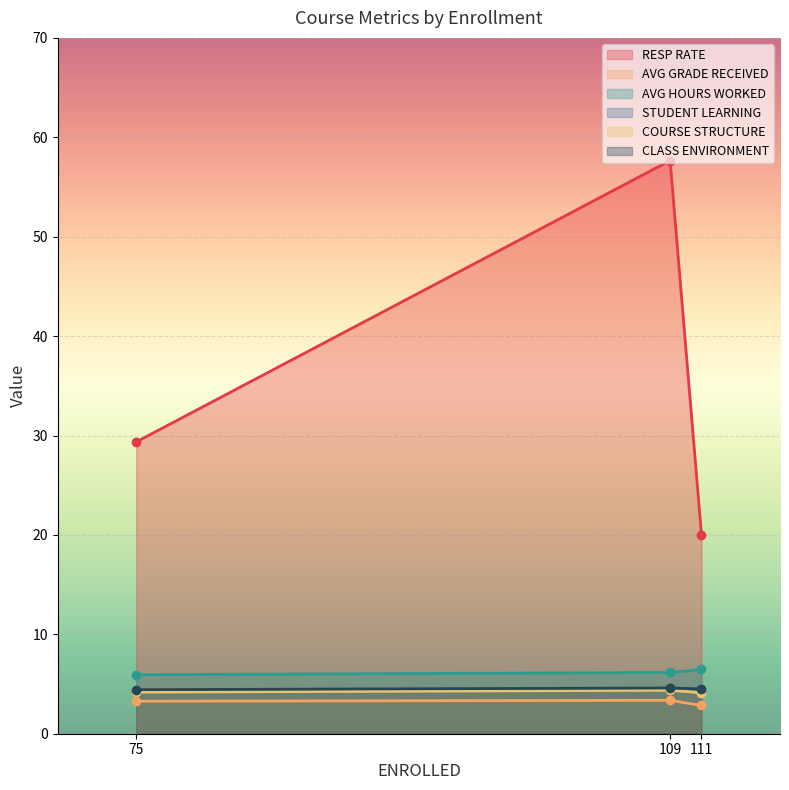

Between 75 and 109, which series saw the biggest shift?

RESP RATE